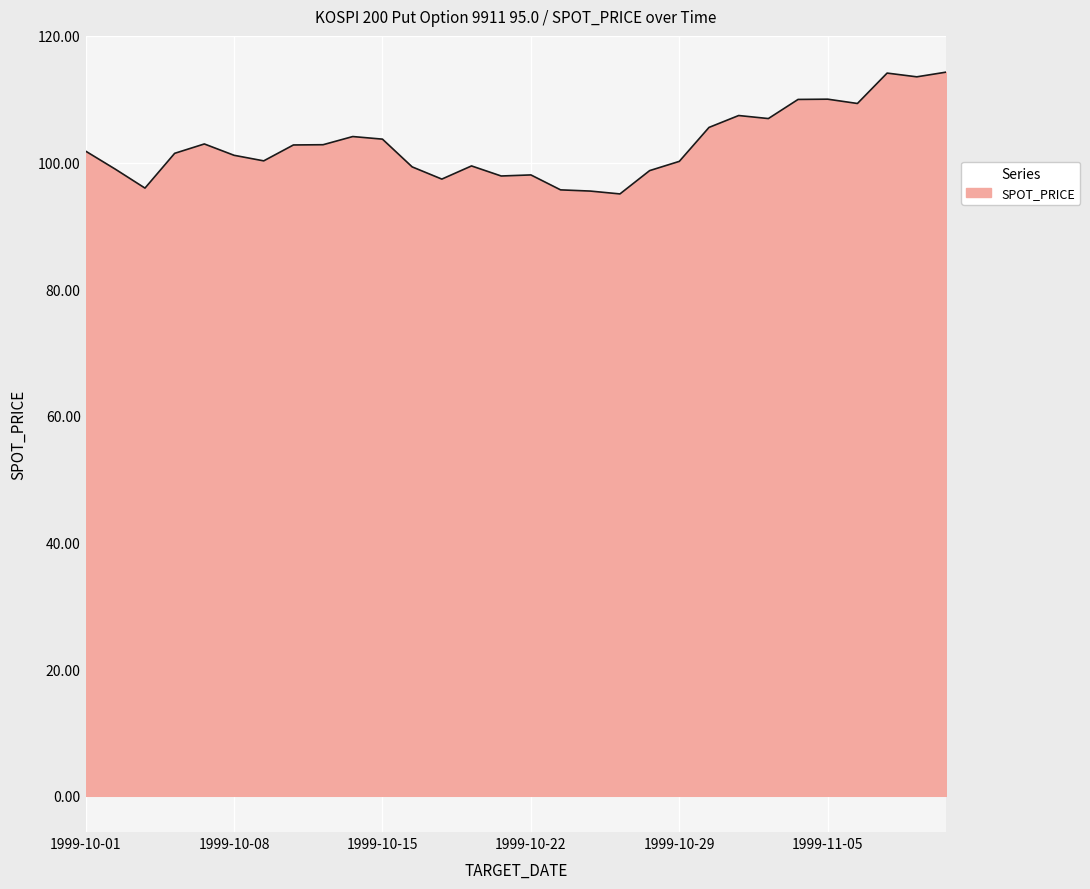

What is the greatest value displayed?

114.3